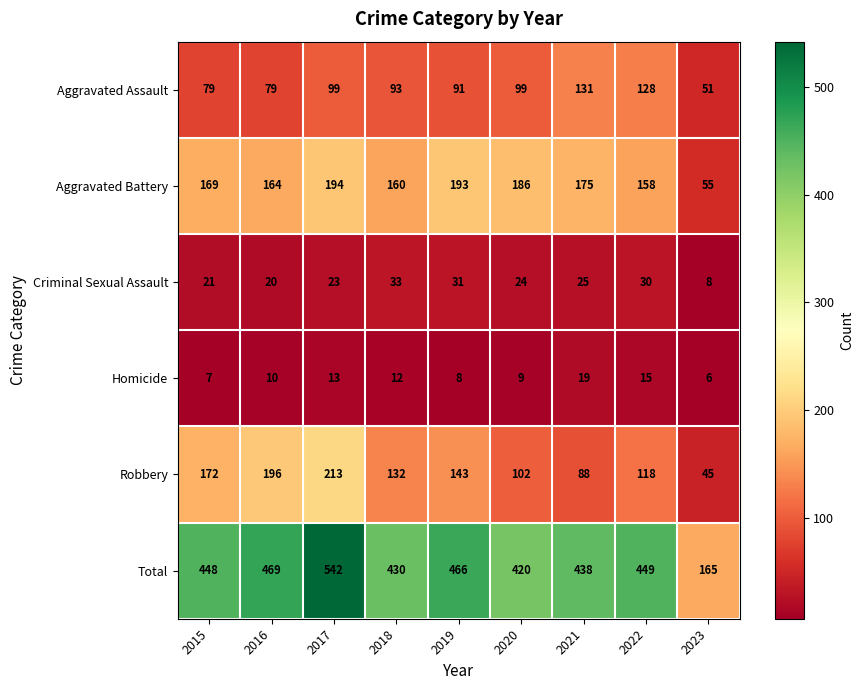

What is the difference between the maximum and second lowest values in the Robbery series?

125